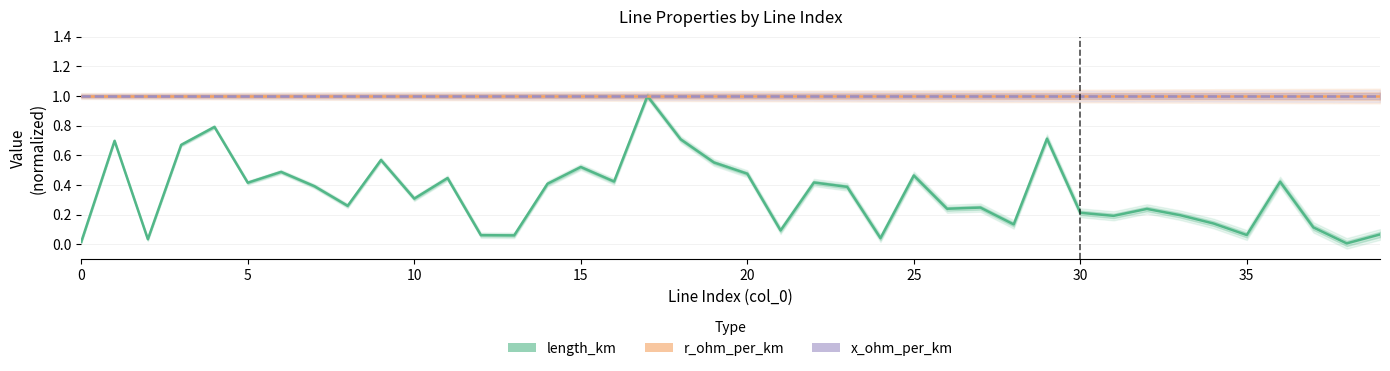

True or false: r_ohm_per_km_line has more than 0 interior local peaks.

False